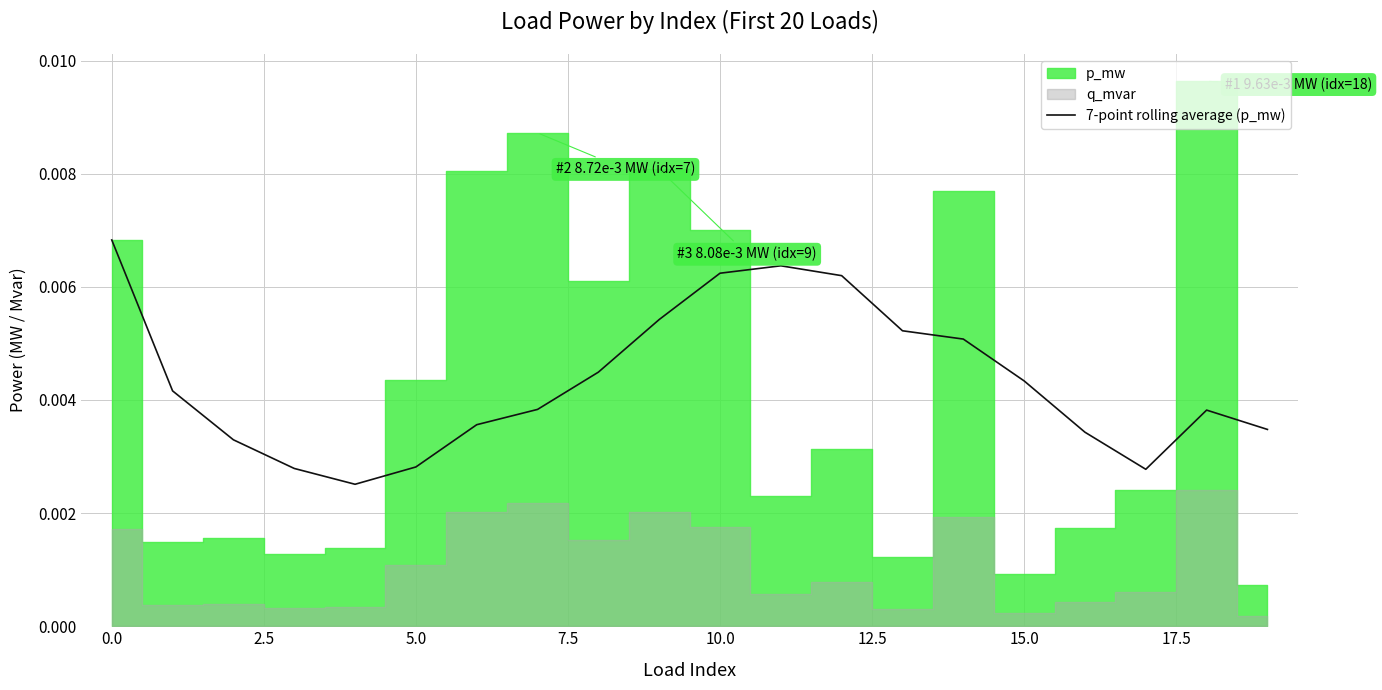

What is the label of the 9th point from the right?

11